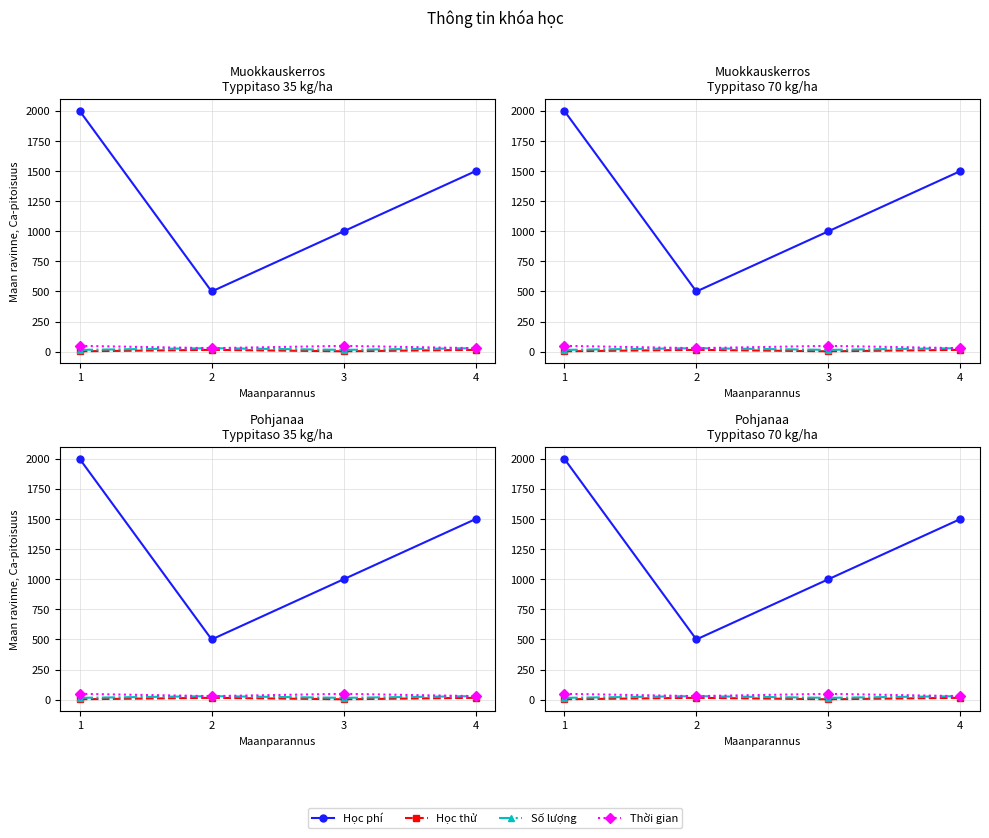

How many series are shown in this chart?

4